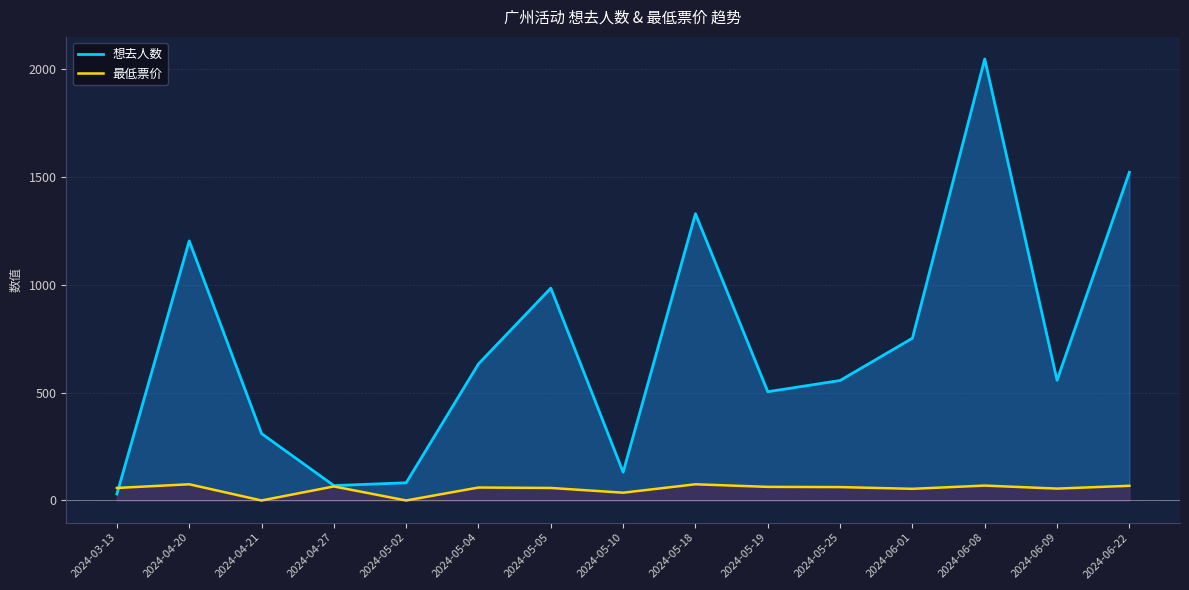

What is the value of the 最低票价 point at the 10th from the left?

63